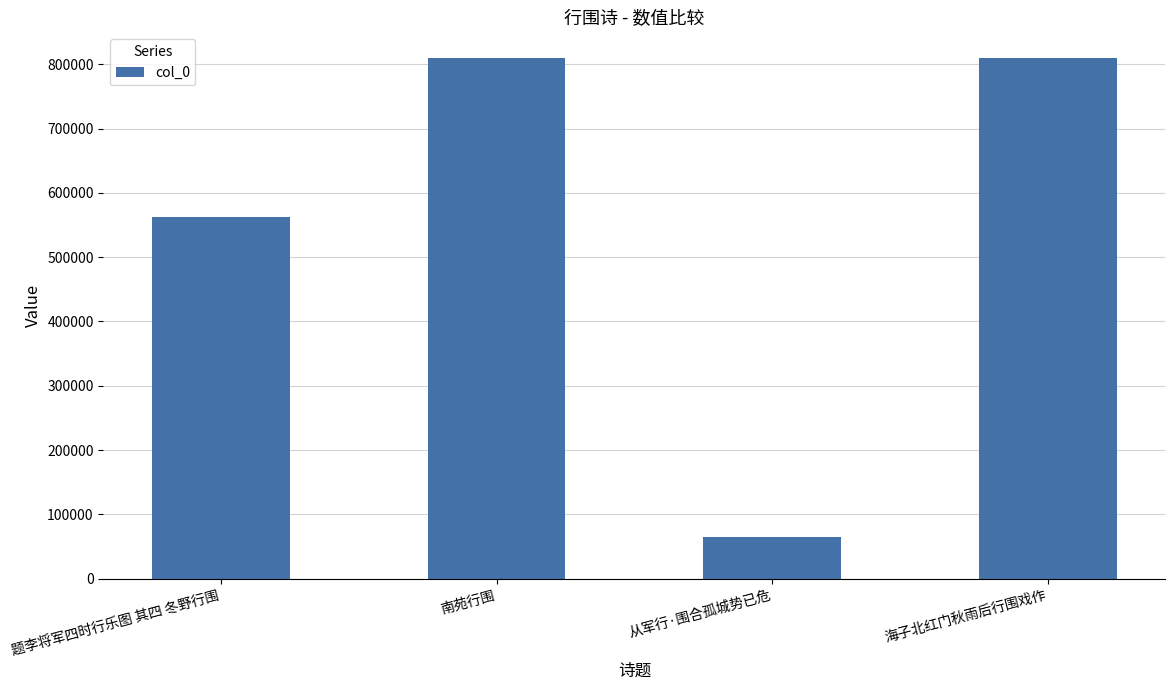

Where is the data nearest to the value 436897?

题李将军四时行乐图 其四 冬野行围